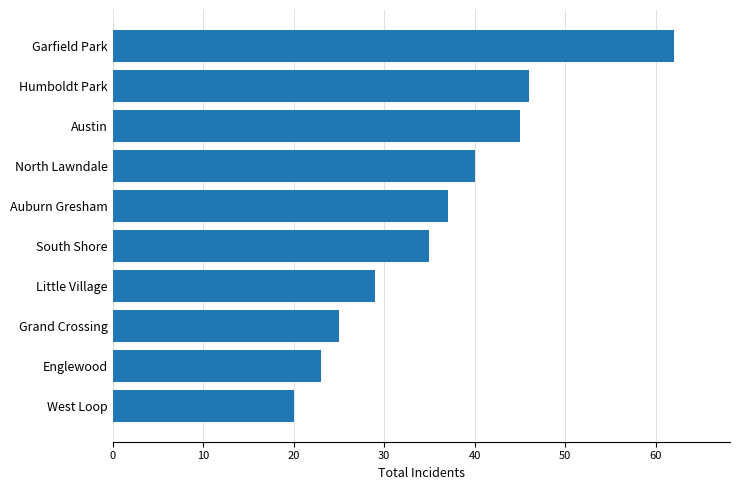

List the labels in order of value, largest first.

Garfield Park, Humboldt Park, Austin, North Lawndale, Auburn Gresham, South Shore, Little Village, Grand Crossing, Englewood, West Loop